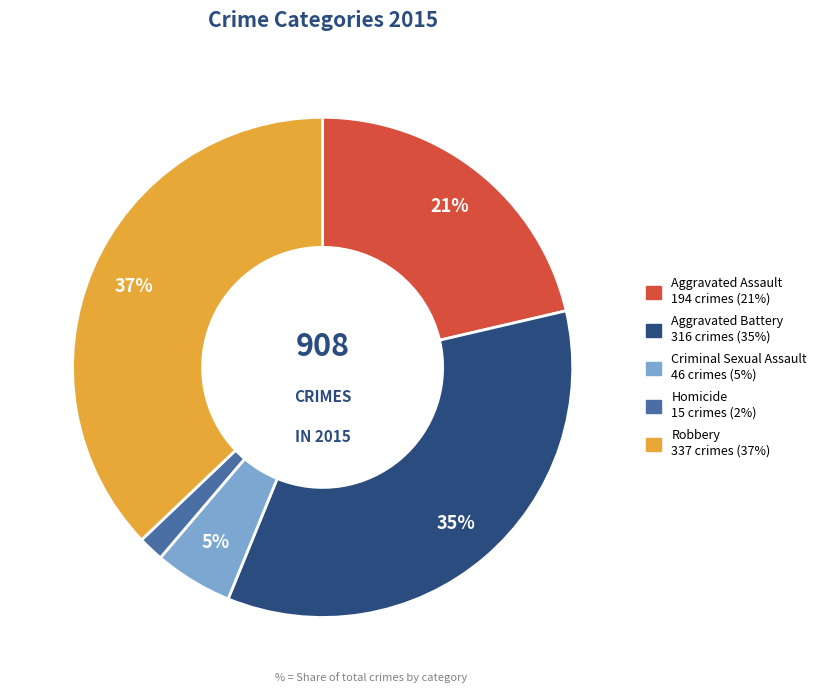

The Aggravated Assault slice represents 30% of the pie. True or false?

False